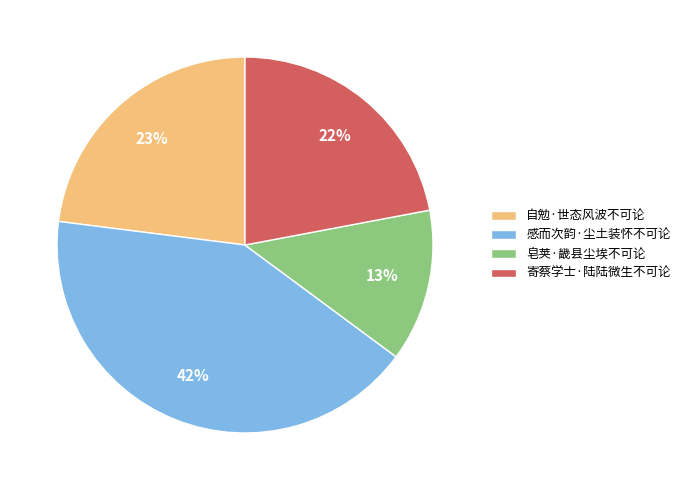

Approximately how many times larger is the value at 皂荚·畿县尘埃不可论 compared to 自勉·世态风波不可论?

0.6